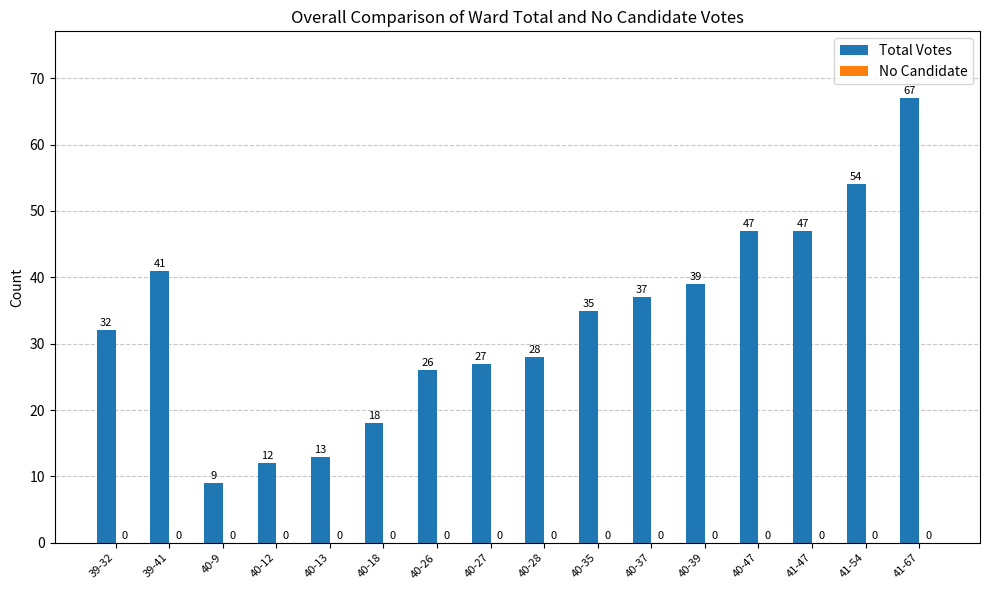

What value does the data have at 39-32?

32